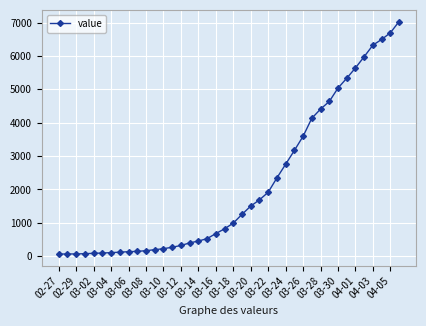

What is the average value?

2148